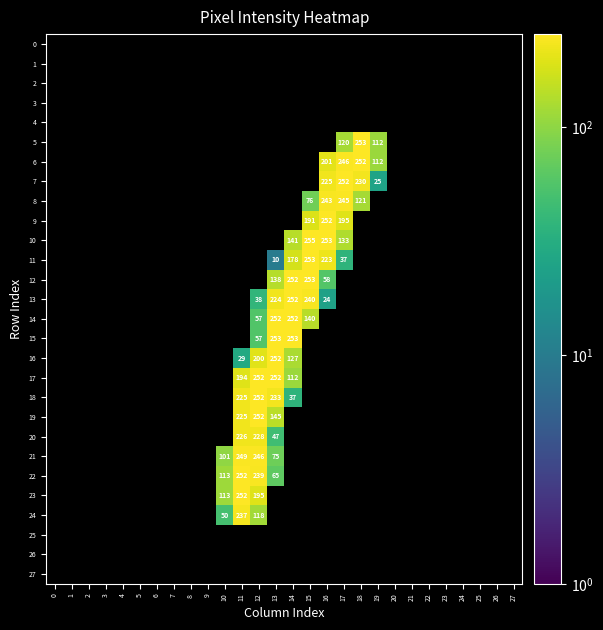

How many series are shown in this chart?

28